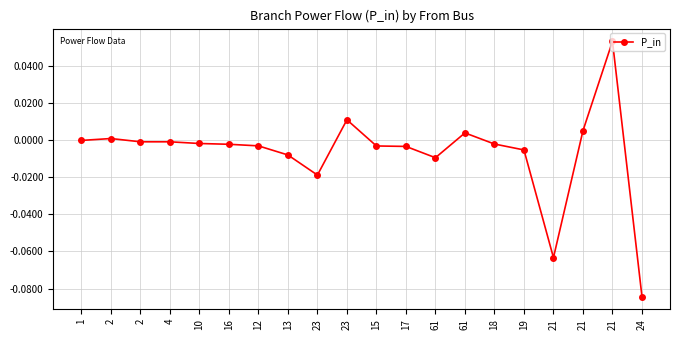

Which label corresponds to the smallest value in the chart?

24